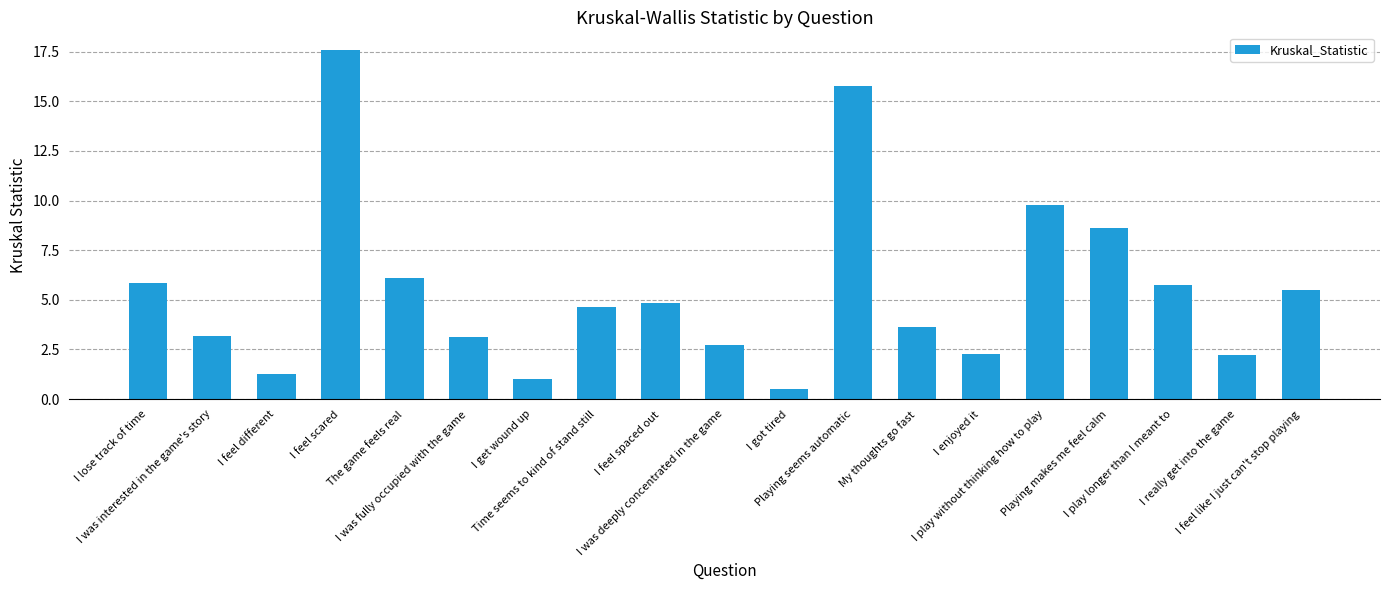

True or false: the data shows 3.1 at I was fully occupied with the game.

True